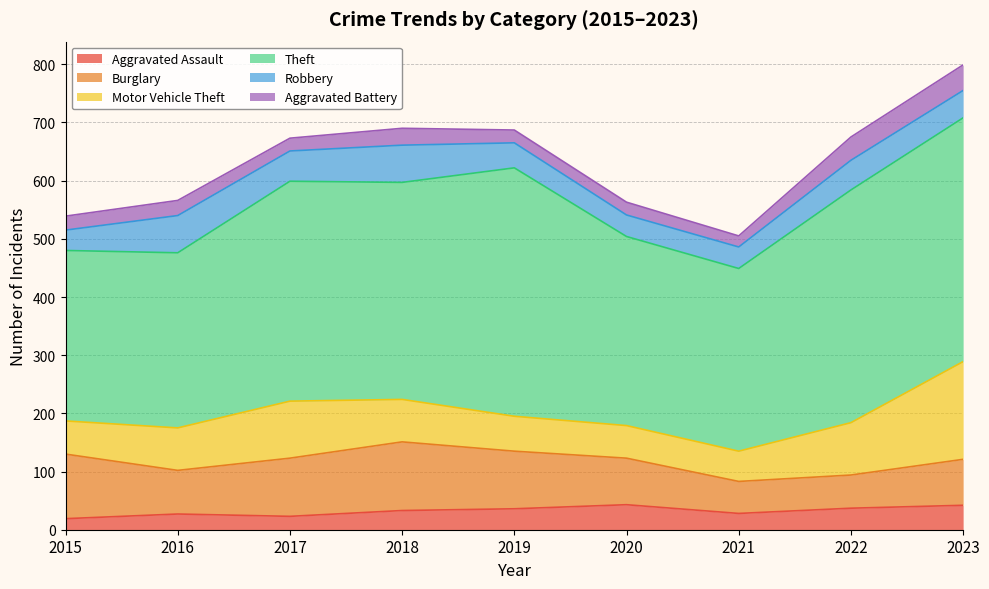

Is the value of Theft at 2019 greater than the value of Robbery at 2021?

Yes